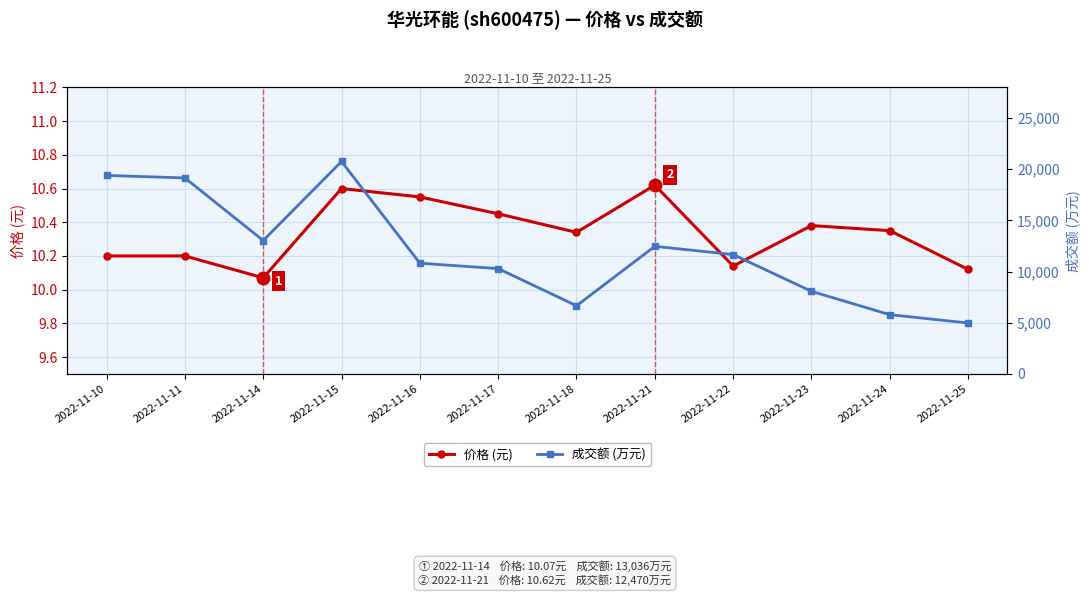

True or false: 成交额 (万元) and 价格 (元) cross at least once.

False